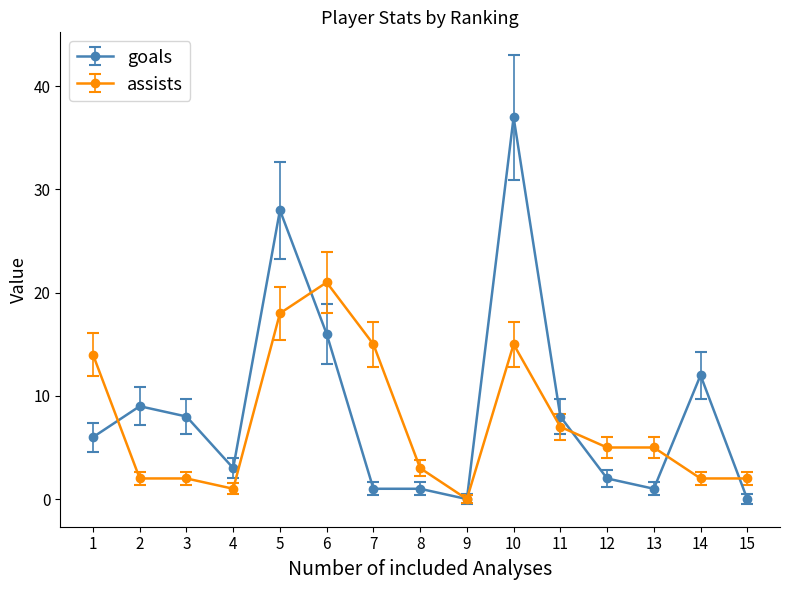

What is the value of the goals point at the 10th from the left?

37